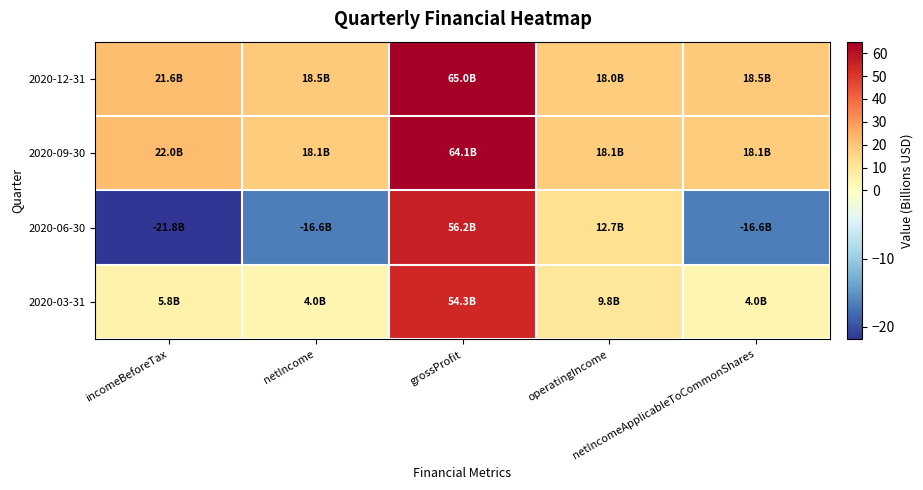

Which series has the widest spread of values?

2020-06-30